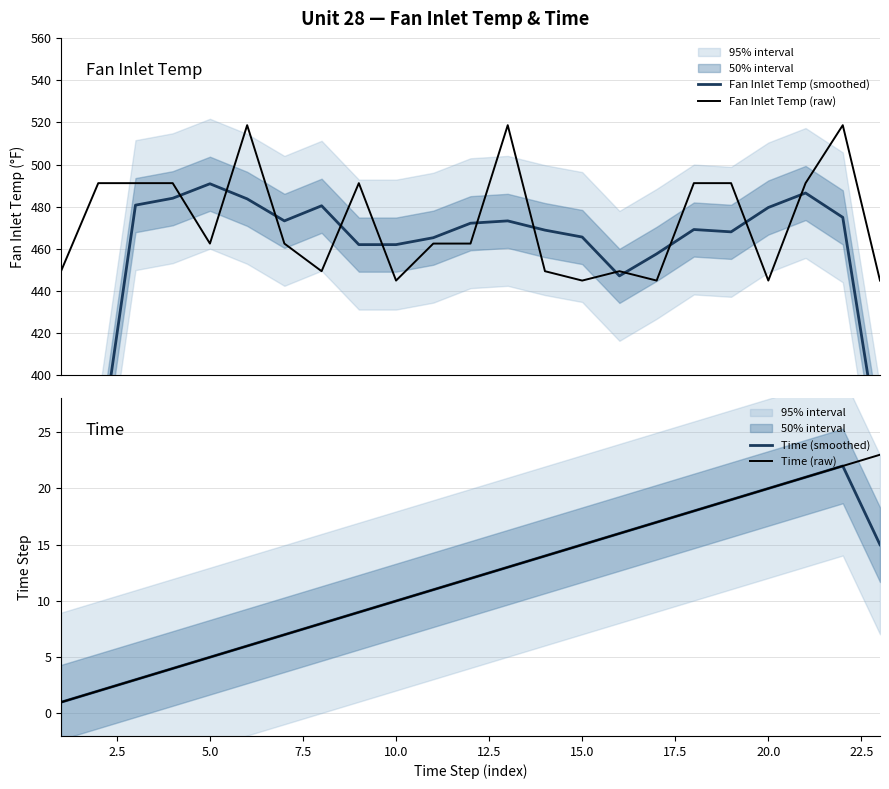

What is the value of the Time (raw) point at the 16th from the left?

16.0